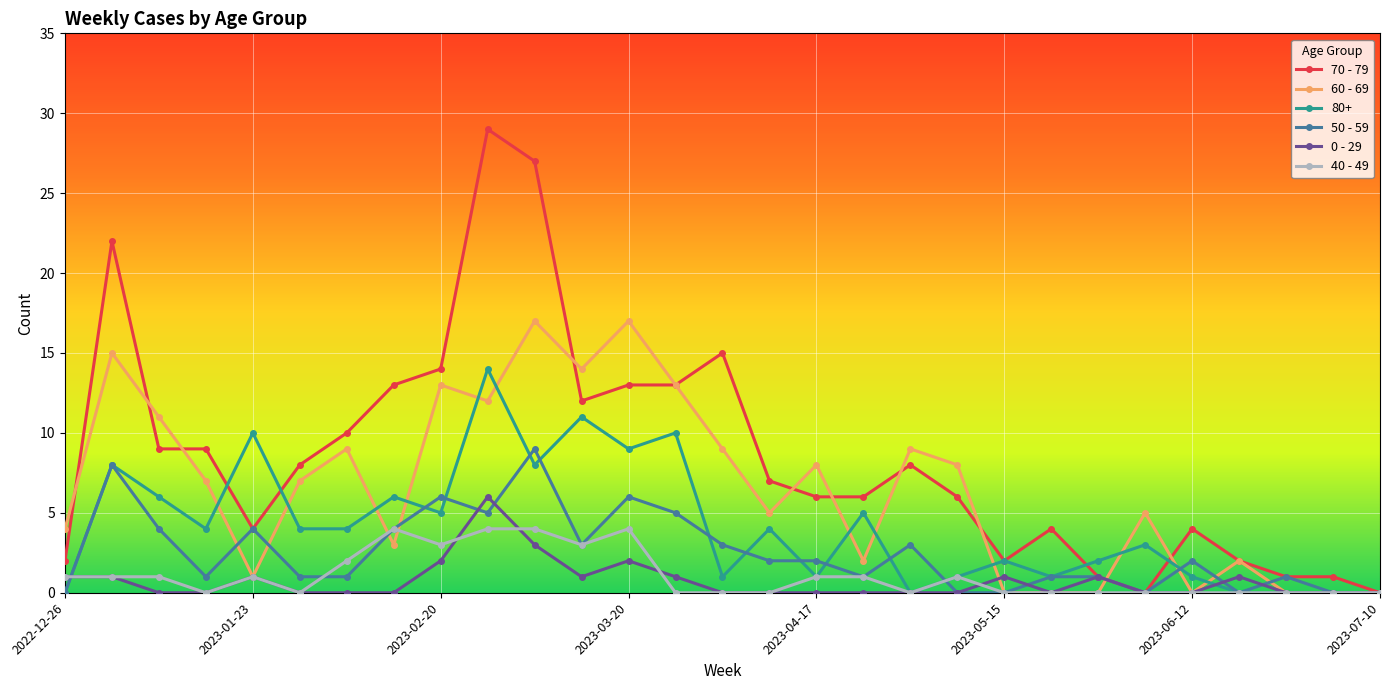

Which series has the largest range (max minus min)?

70 - 79